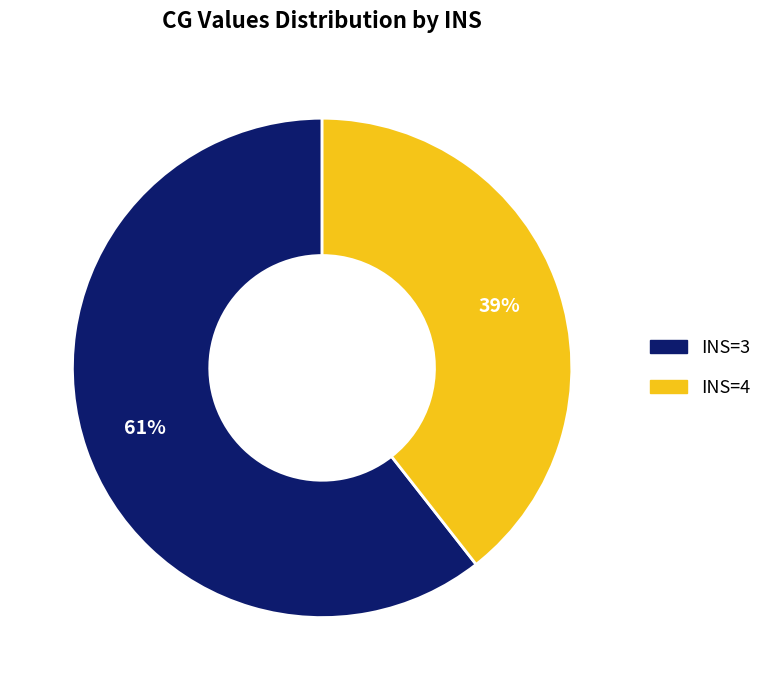

Count the number of slices in the pie.

2